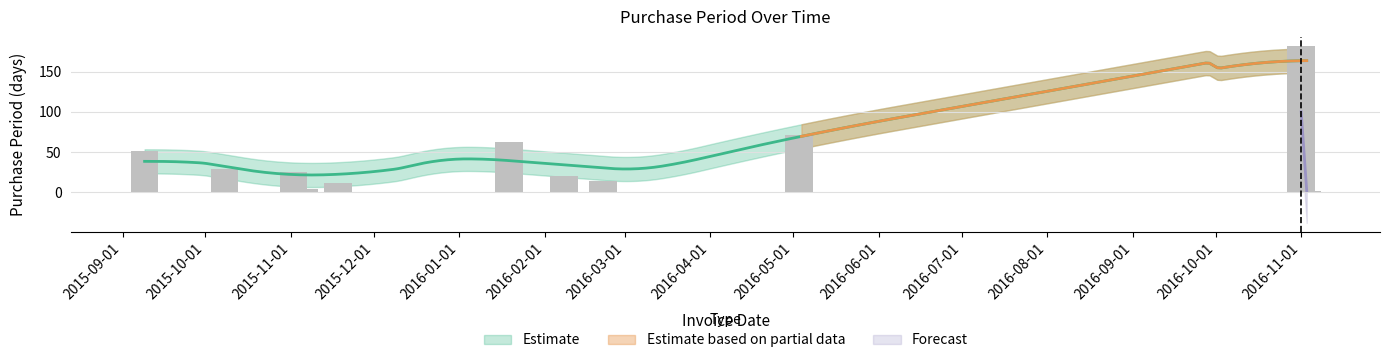

What is the change in value from 2015-09-09 to 2016-05-03?

+20